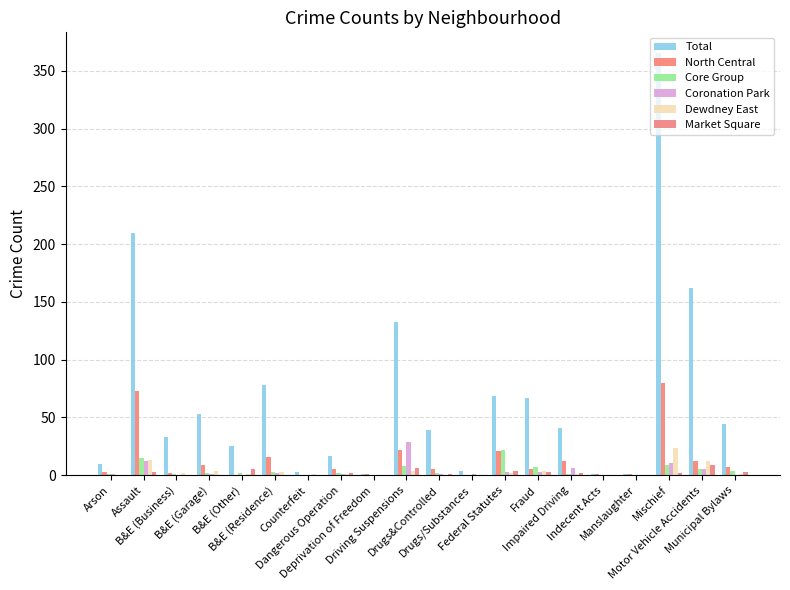

What is the maximum value for Market Square?

9